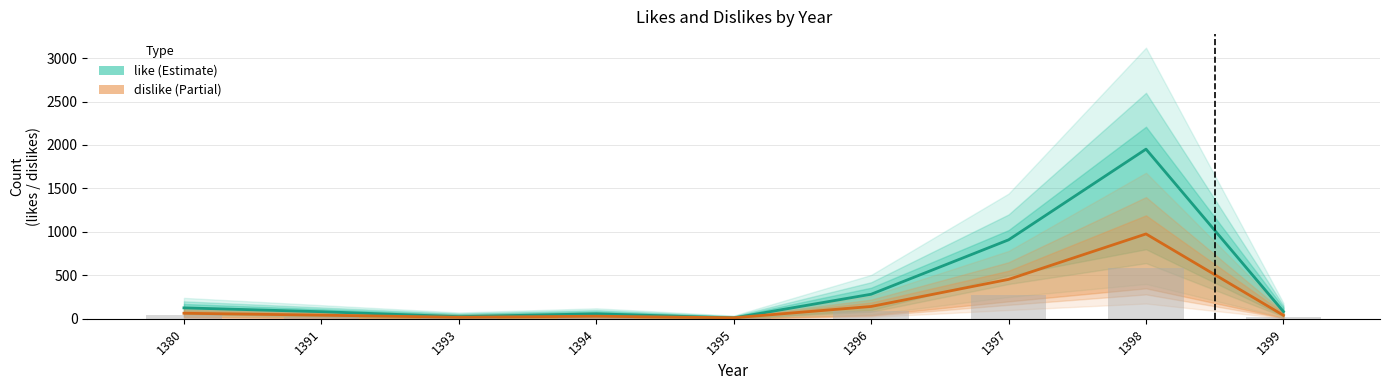

Which series changed the most between 1398 and 1399?

like